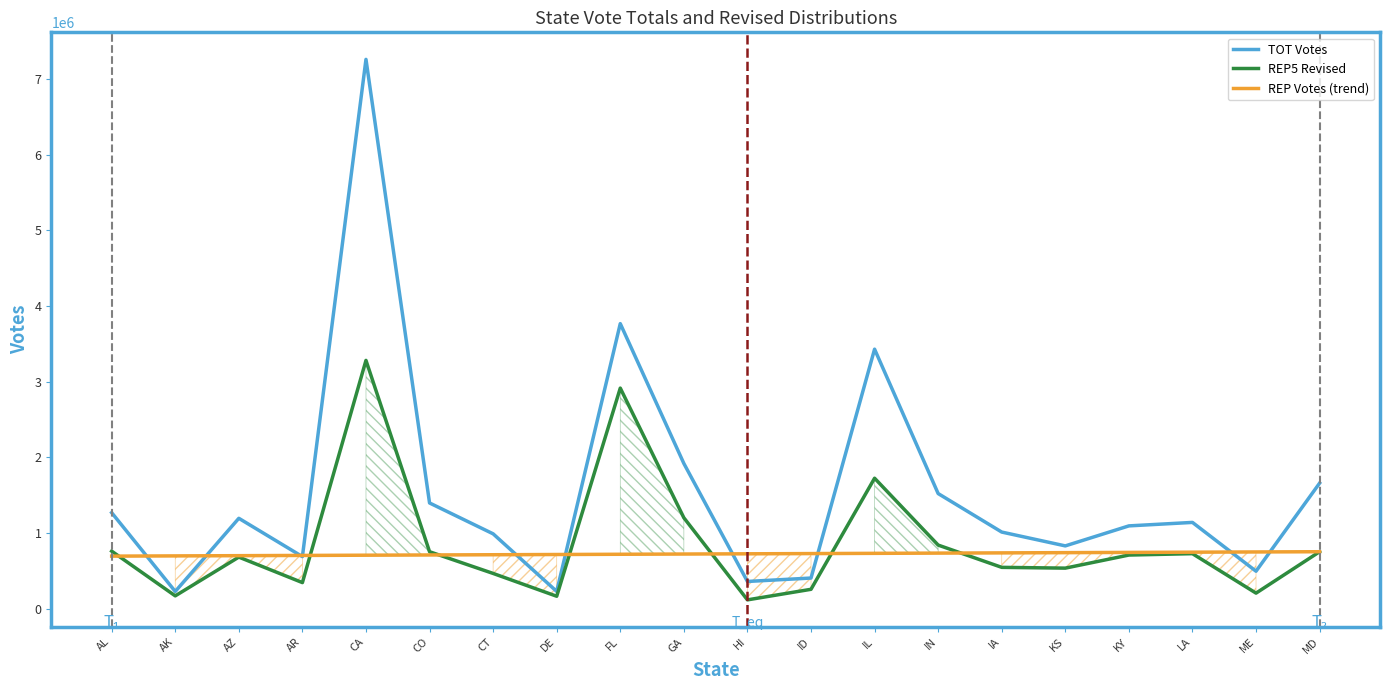

What is the label of the 12th point from the left?

ID